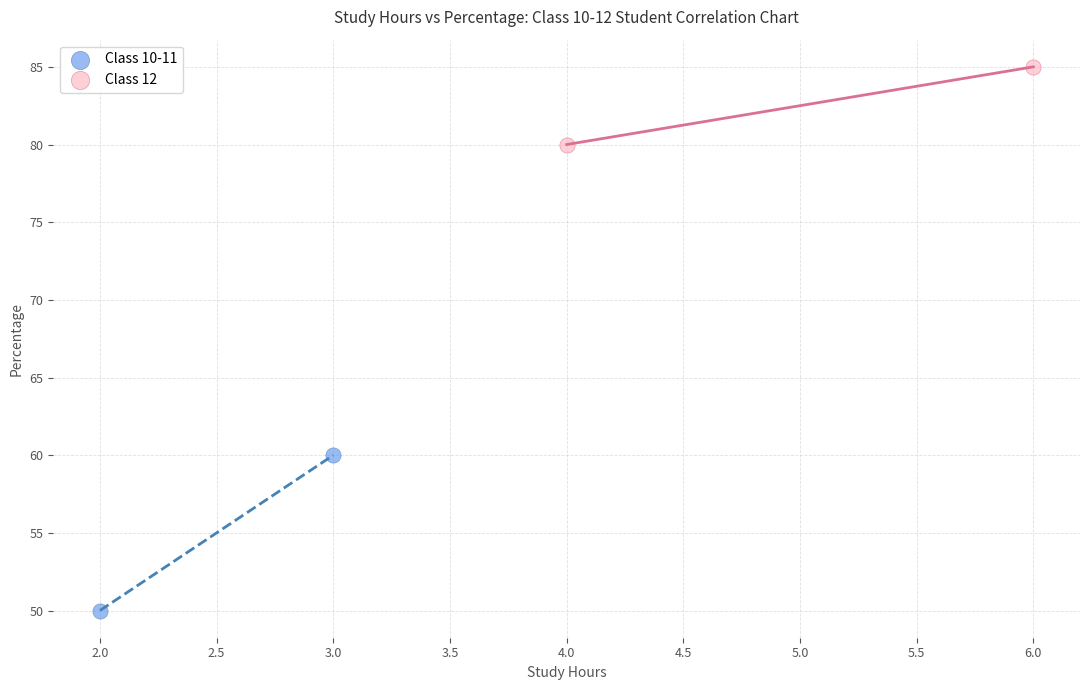

What are all the series names shown in the legend?

Class 10-11, Class 12